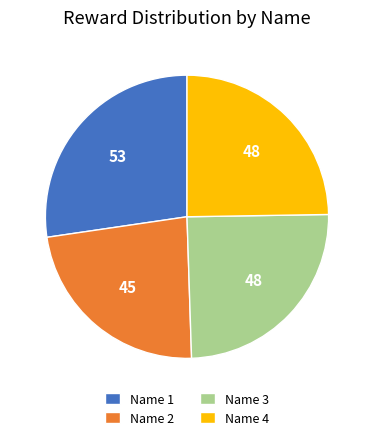

Do Name 3 and Name 1 together represent more than half of the pie?

Yes